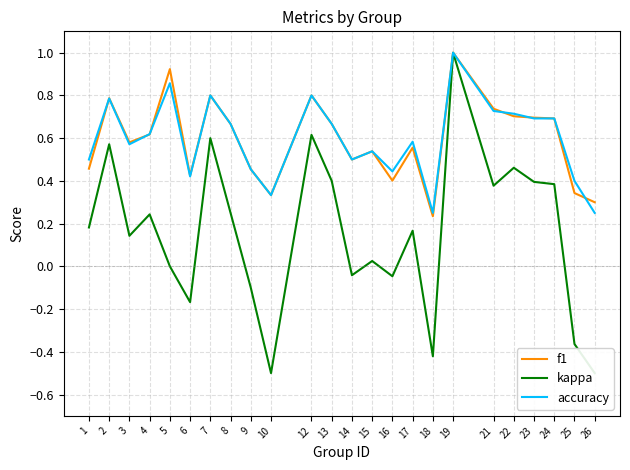

What is the value of the kappa point at the 8th from the left?

0.2